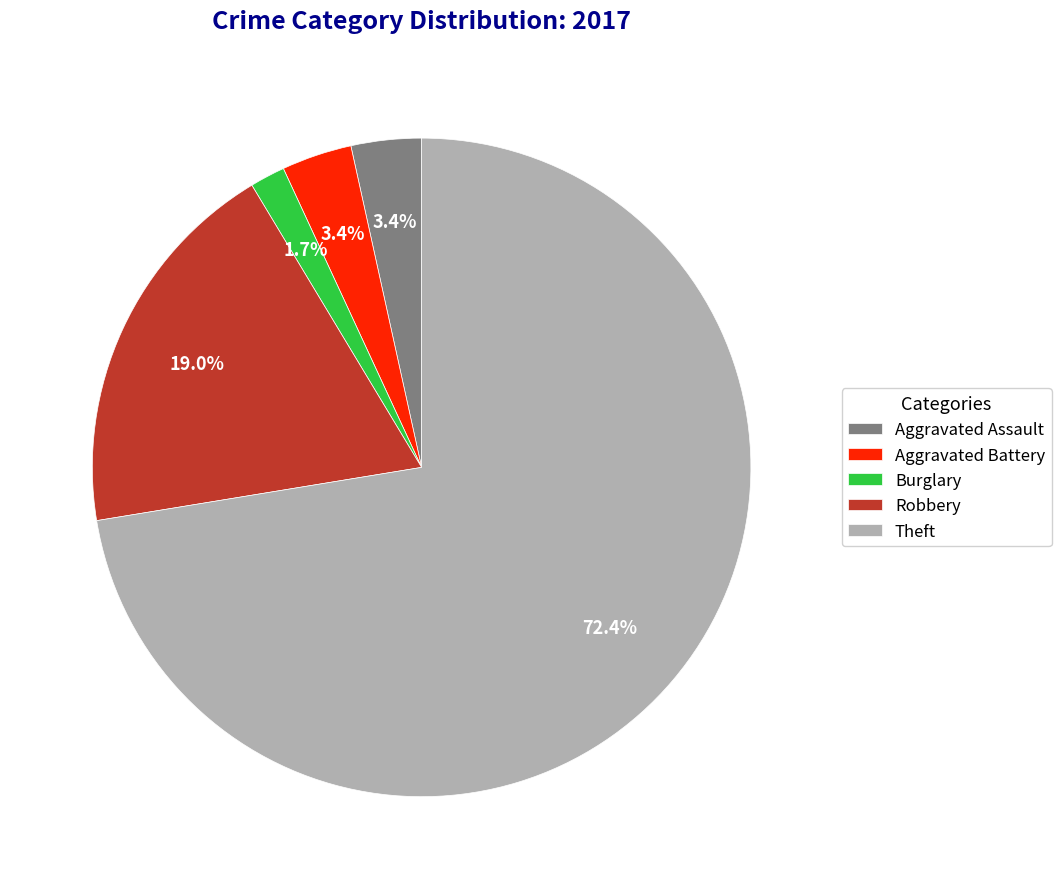

What is the ratio of the value at Aggravated Assault to the value at Aggravated Battery?

1.0